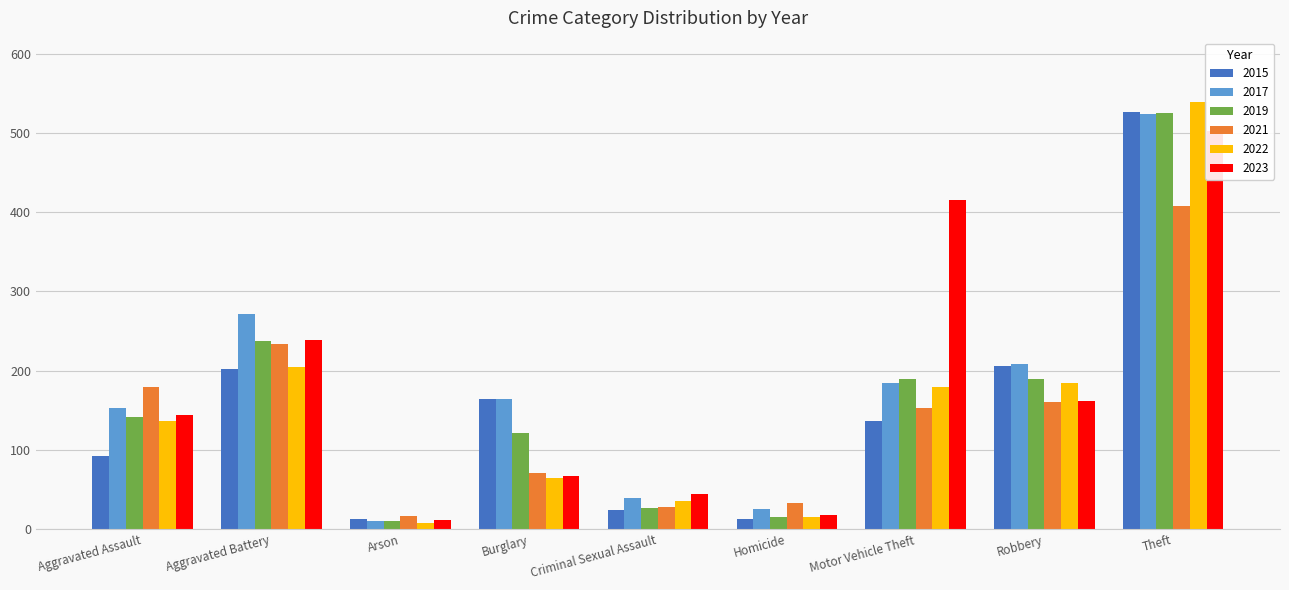

Reading left to right, list all the values displayed in this chart.

2015: Aggravated Assault=92	Aggravated Battery=202	Arson=13	Burglary=164	Criminal Sexual Assault=24	Homicide=13	Motor Vehicle Theft=136	Robbery=206	Theft=527
2017: Aggravated Assault=153	Aggravated Battery=272	Arson=10	Burglary=164	Criminal Sexual Assault=39	Homicide=26	Motor Vehicle Theft=185	Robbery=208	Theft=524
2019: Aggravated Assault=142	Aggravated Battery=238	Arson=10	Burglary=121	Criminal Sexual Assault=27	Homicide=15	Motor Vehicle Theft=190	Robbery=190	Theft=525
2021: Aggravated Assault=179	Aggravated Battery=234	Arson=16	Burglary=71	Criminal Sexual Assault=28	Homicide=33	Motor Vehicle Theft=153	Robbery=161	Theft=408
2022: Aggravated Assault=137	Aggravated Battery=205	Arson=8	Burglary=64	Criminal Sexual Assault=35	Homicide=15	Motor Vehicle Theft=180	Robbery=184	Theft=539
2023: Aggravated Assault=144	Aggravated Battery=239	Arson=12	Burglary=67	Criminal Sexual Assault=44	Homicide=18	Motor Vehicle Theft=416	Robbery=162	Theft=502